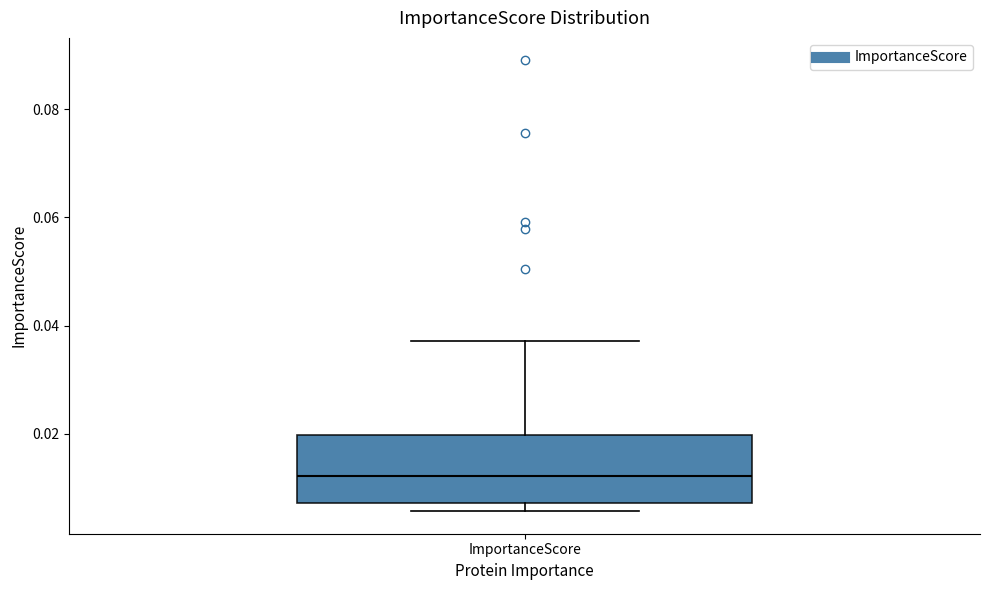

Read this box plot against the y-axis: the position of the median line, the range covered by the box, and the ends of both whiskers. The values are not printed on the chart, so give them approximately, as read against the axis.

median 0.012, box 0.008 to 0.020, whiskers 0.006 to 0.038